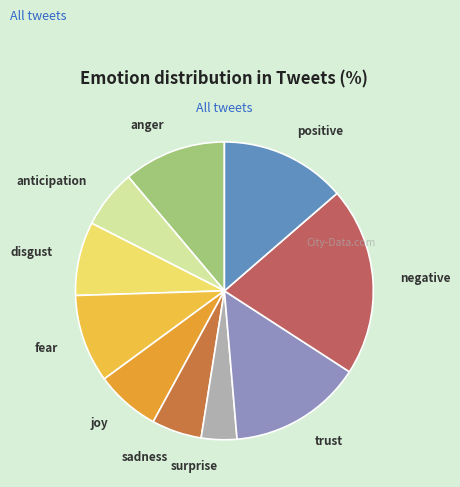

Is there any slice that represents more than half of the pie?

No